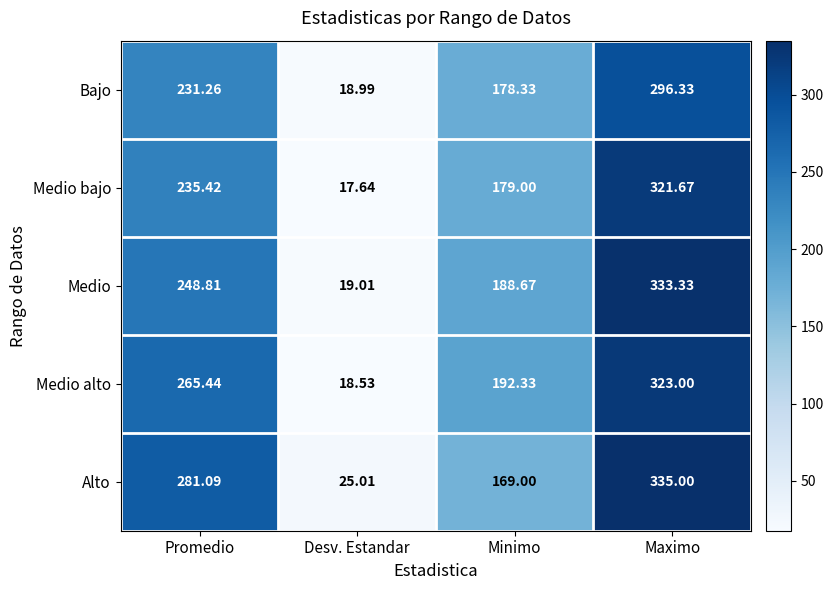

At which label is Medio closest to 176?

Minimo